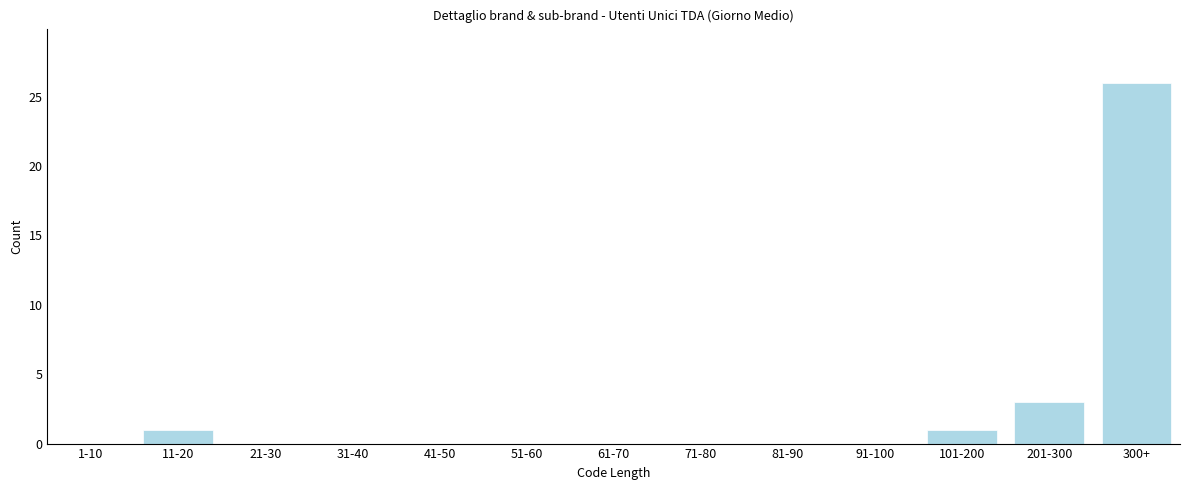

Reading left to right, what are all the values shown in this chart?

1-10=0	11-20=1	21-30=0	31-40=0	41-50=0	51-60=0	61-70=0	71-80=0	81-90=0	91-100=0	101-200=1	201-300=3	300+=26